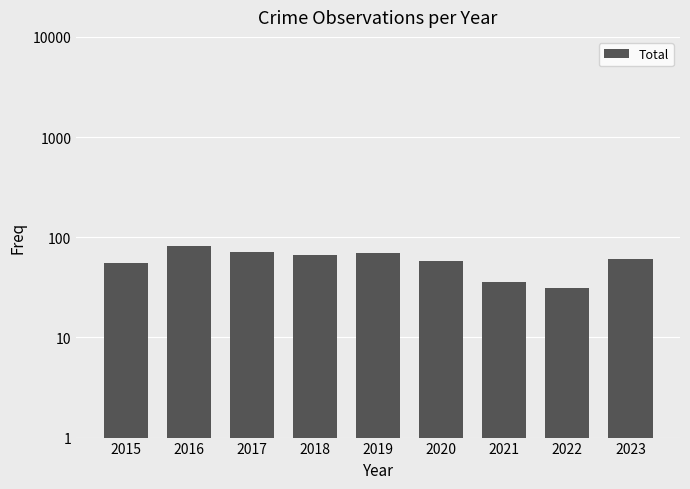

What is the sum of the values at 2022 and 2018?

97